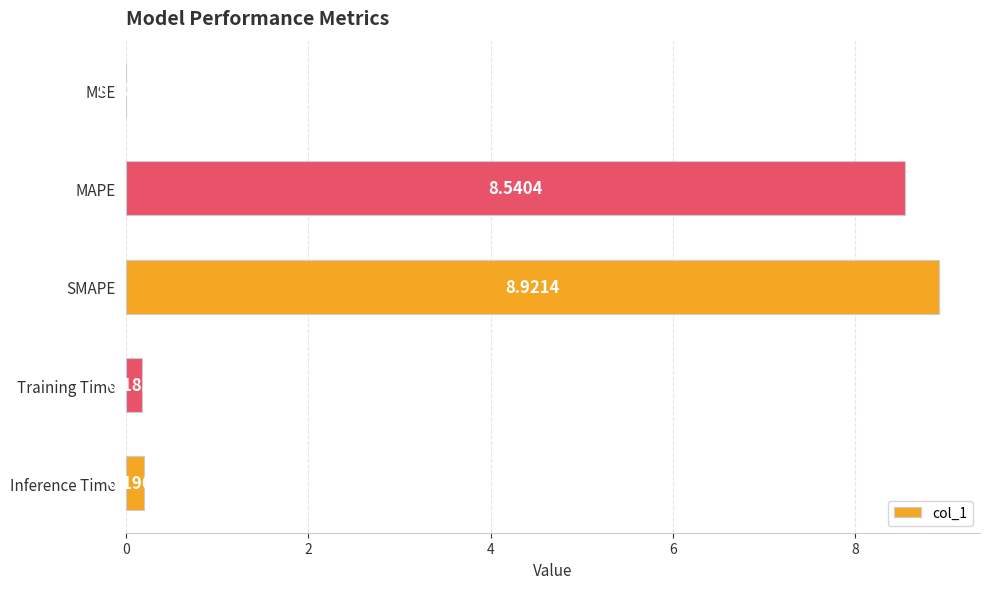

What is the sum of all values?

17.8